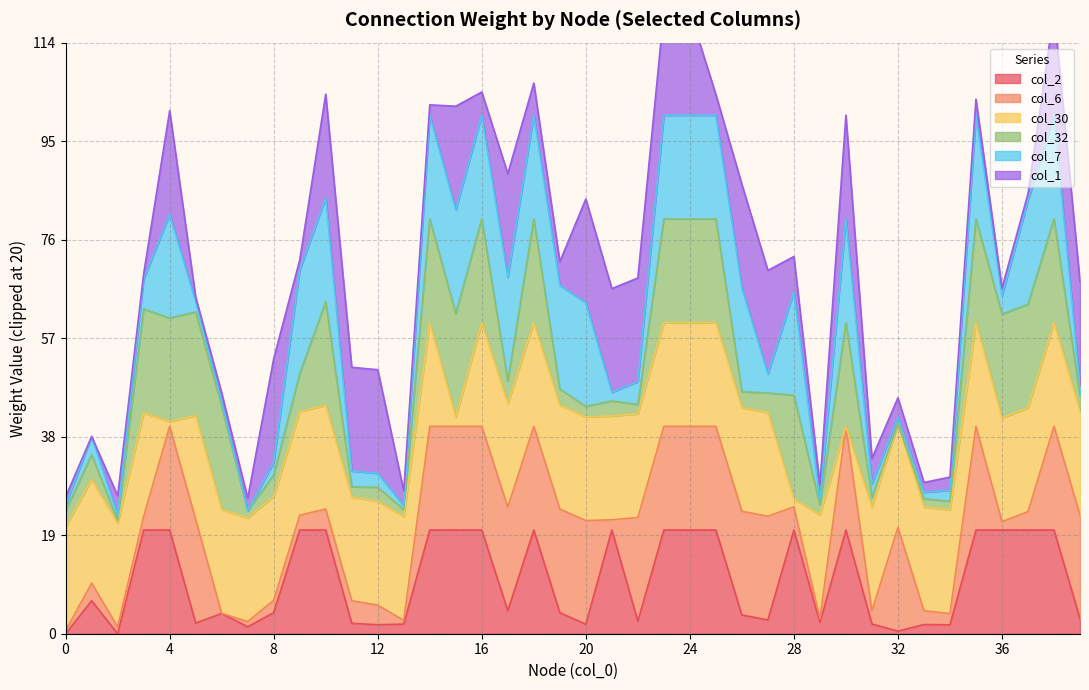

True or false: col_2 has a value of 27.9 at 4.

False